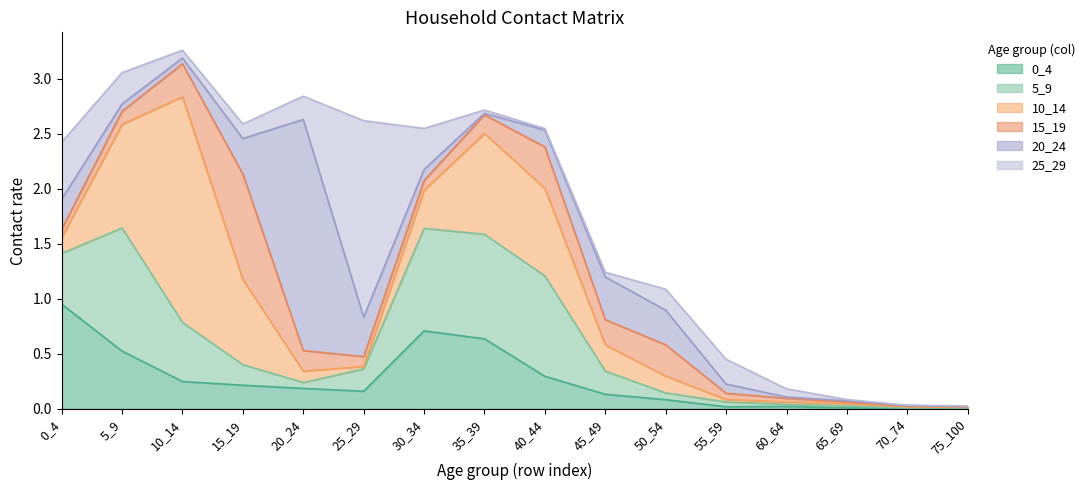

Where do 15_19 and 0_4 first cross each other?

5_9 and 10_14